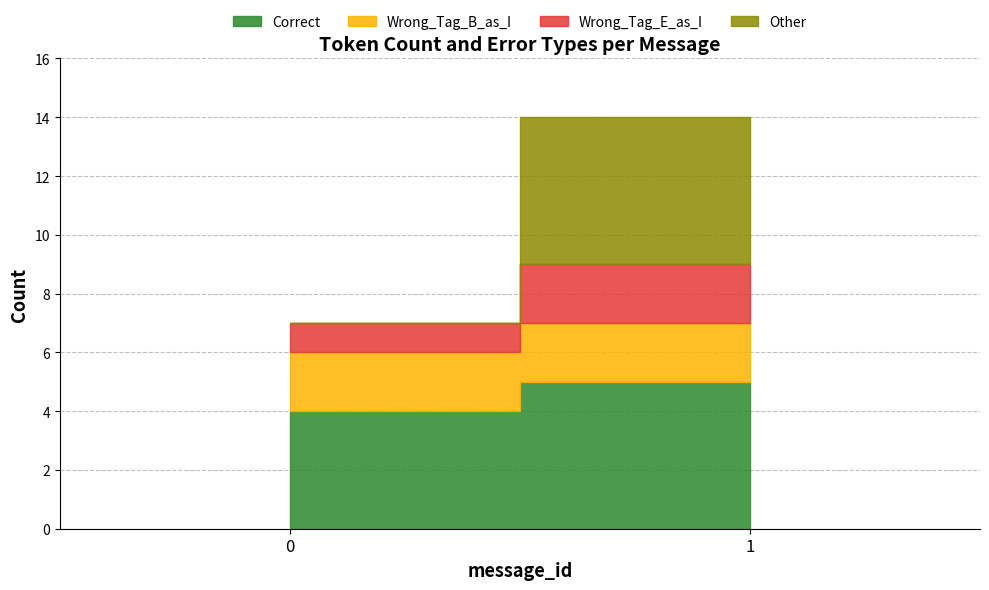

How many data points does each series have?

2